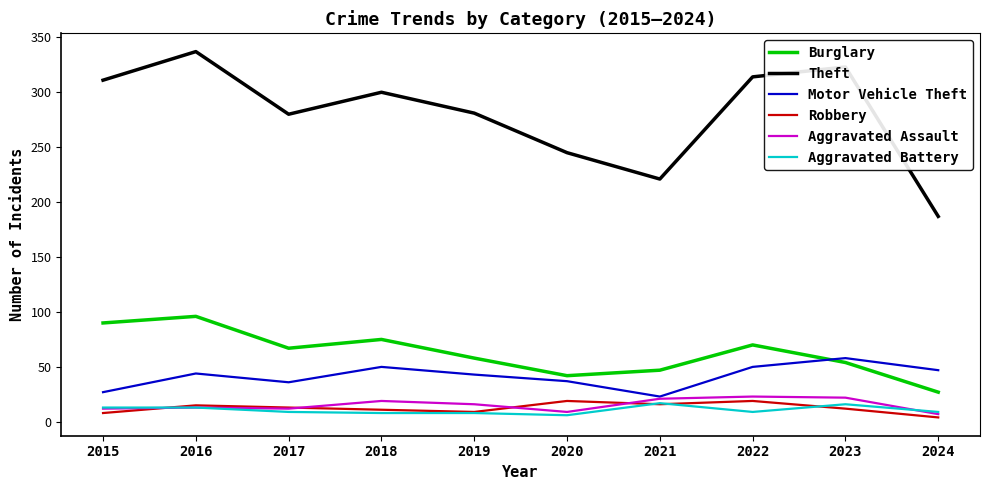

Is the value of Burglary at 2023 greater than the value of Aggravated Assault at 2015?

Yes